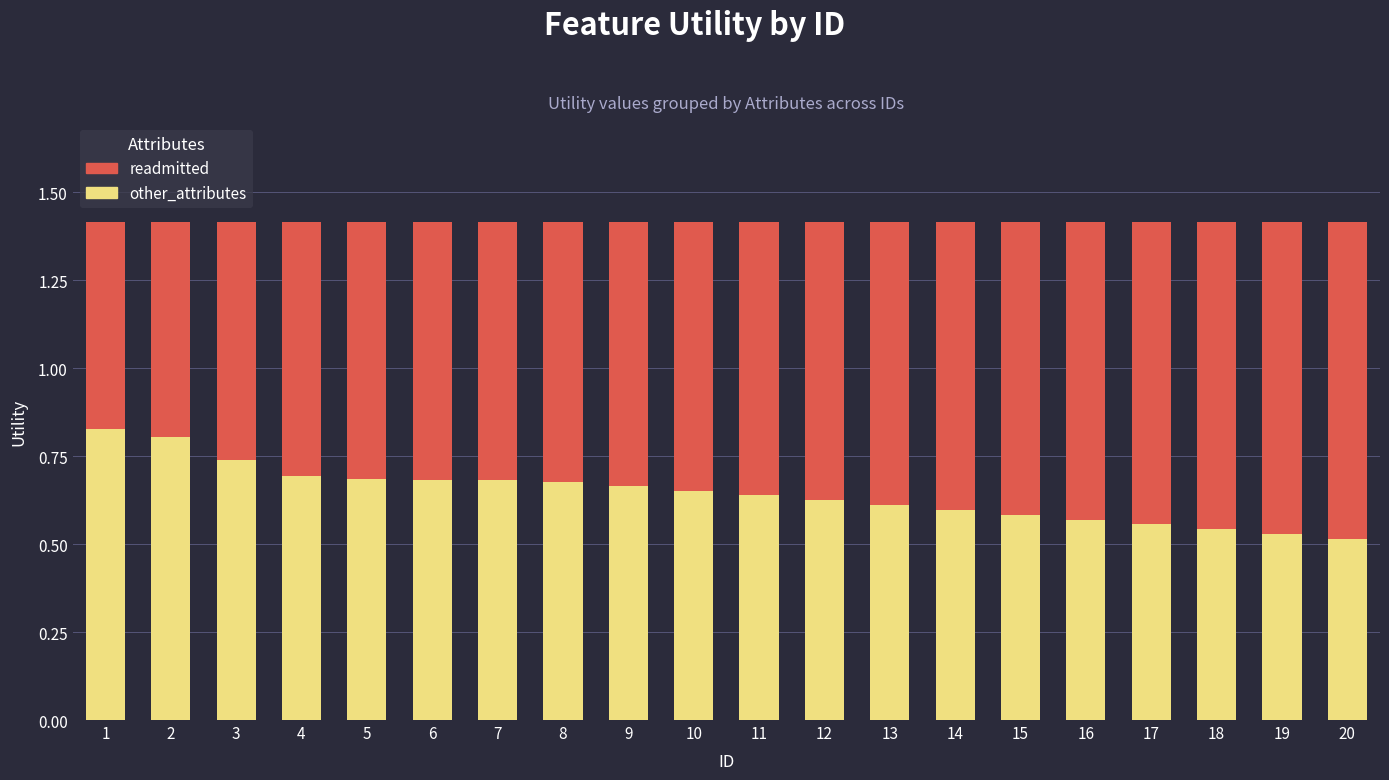

What are all the series names shown in the legend?

readmitted, other_attributes